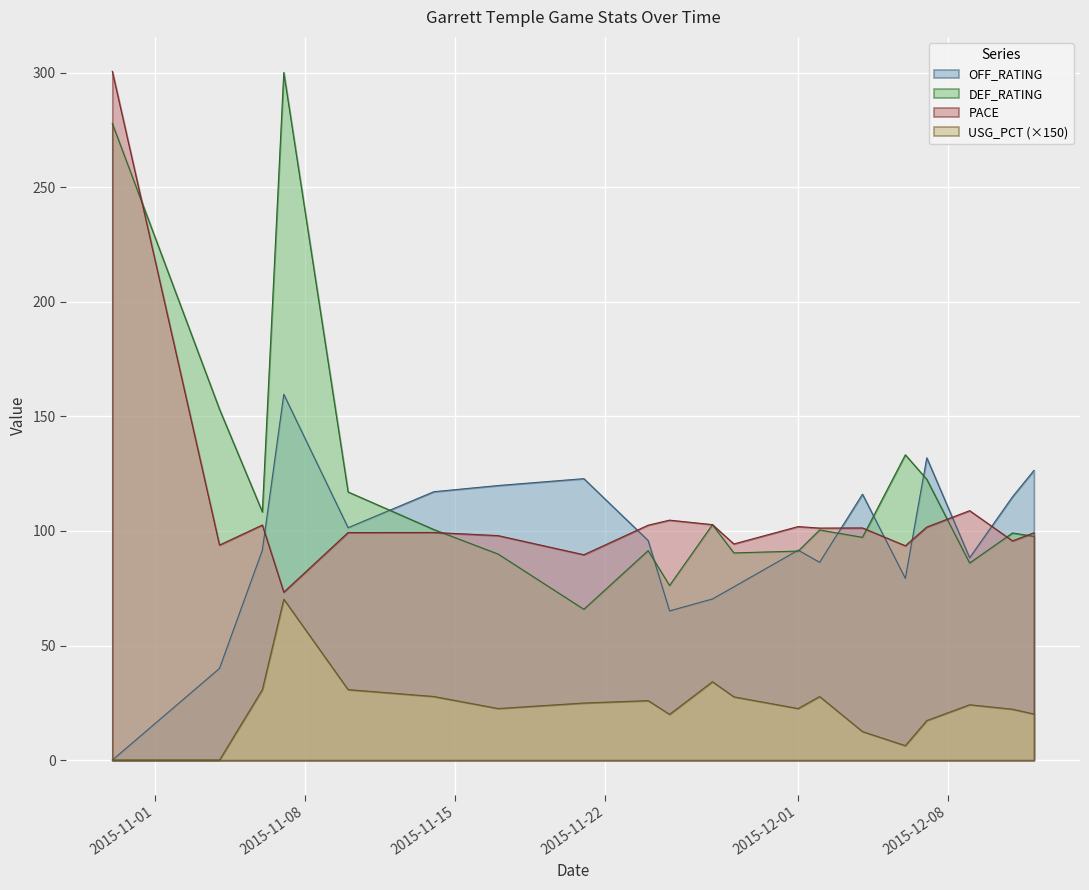

At which category does PACE reach its first local valley?

2015-11-04